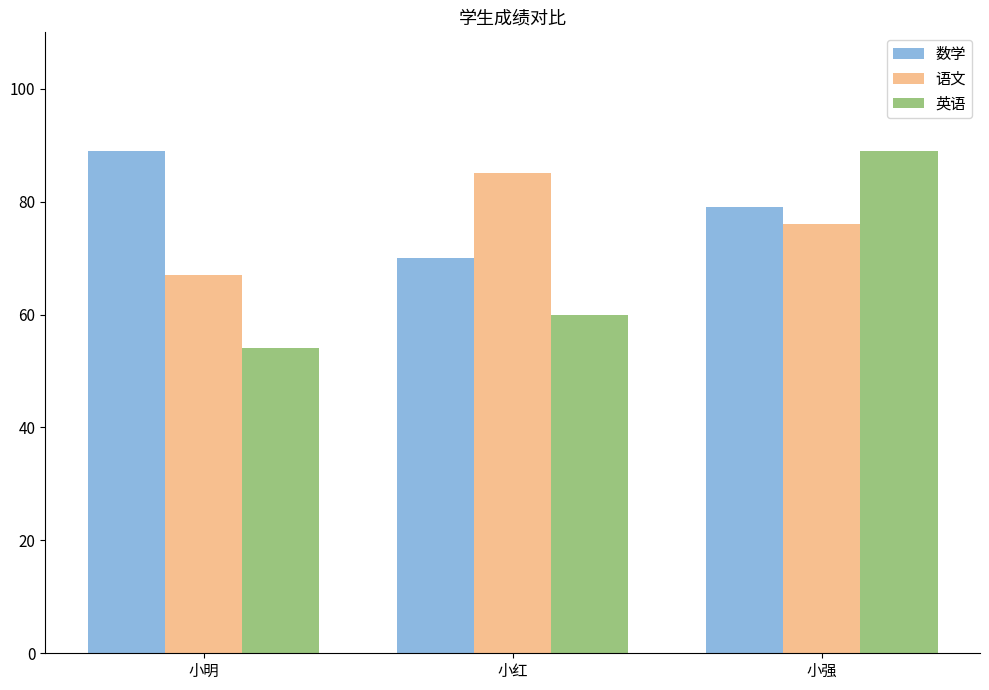

What is the approximate value of 英语 at 小强?

89